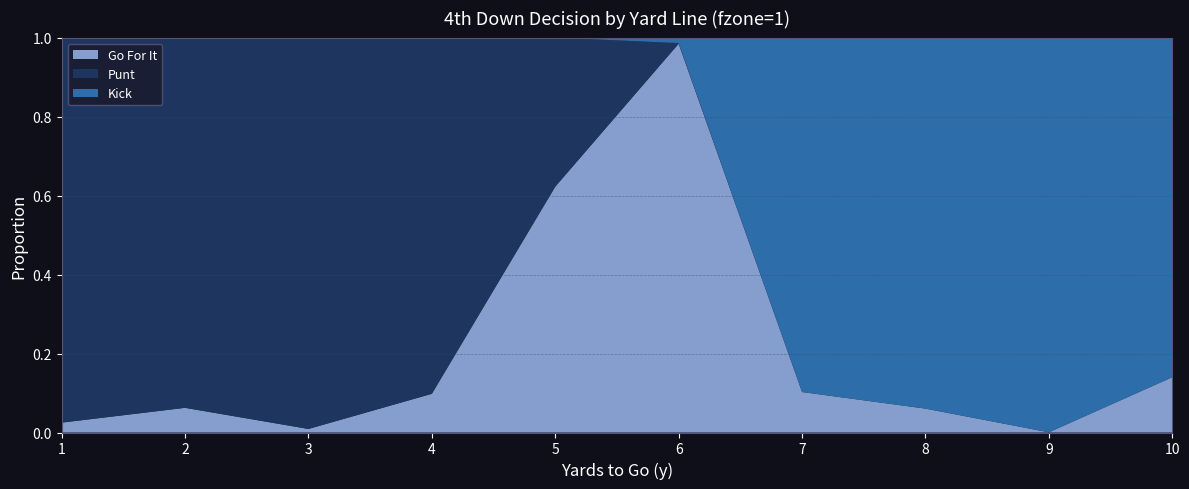

Reading left to right, list all the values displayed in this chart.

gofor: 1=0.0	2=0.1	3=0.0	4=0.1	5=0.6	6=1.0	7=0.1	8=0.1	9=0.0	10=0.1
punt: 1=1.0	2=0.9	3=1.0	4=0.9	5=0.4	6=0.0	7=0.0	8=0.0	9=0.0	10=0.0
kick: 1=0.0	2=0.0	3=0.0	4=0.0	5=0.0	6=0.0	7=0.9	8=0.9	9=1.0	10=0.9